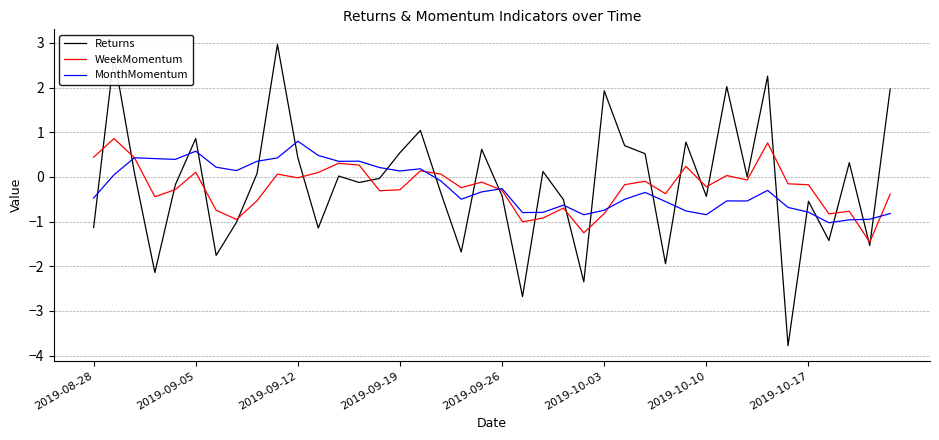

What is the highest value of the MonthMomentum series?

0.8